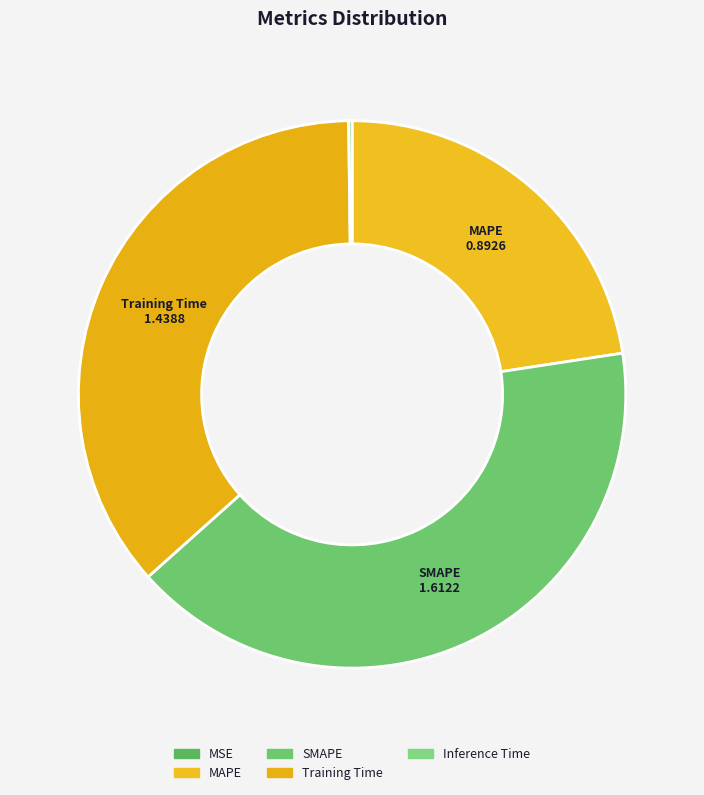

To the nearest percent, what is the average slice percentage?

20%